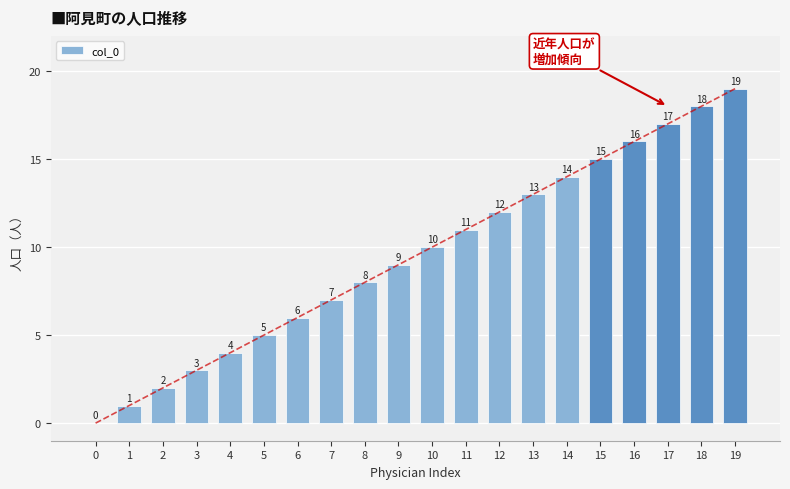

At which category does the chart reach its peak across all series?

19